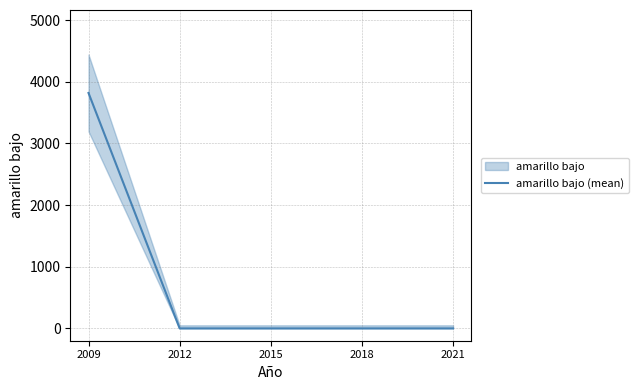

How many positive values are there?

1